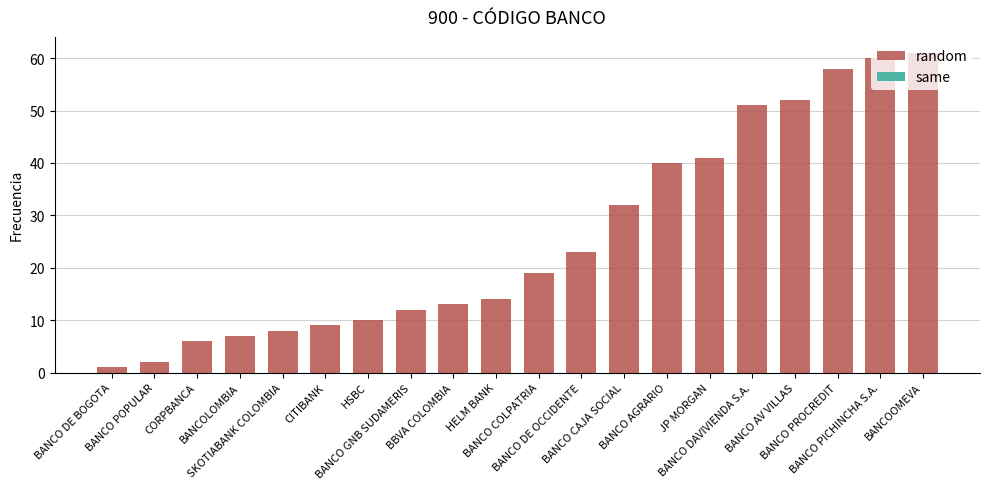

True or false: the data shows 51 at BANCO DAVIVIENDA S.A..

True